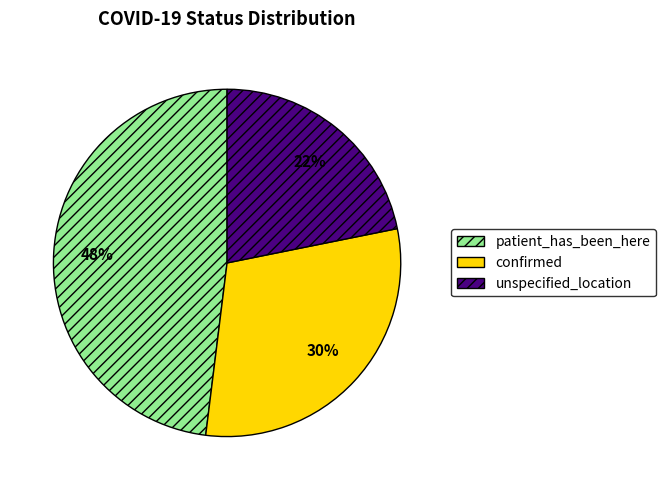

Is it true that confirmed is 30% of the pie?

True